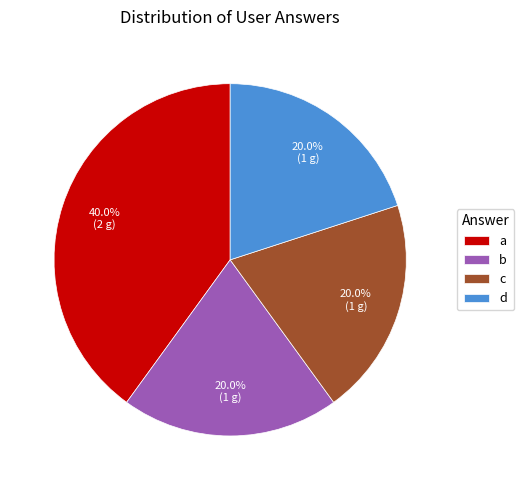

To the nearest percent, what portion does d represent?

20%